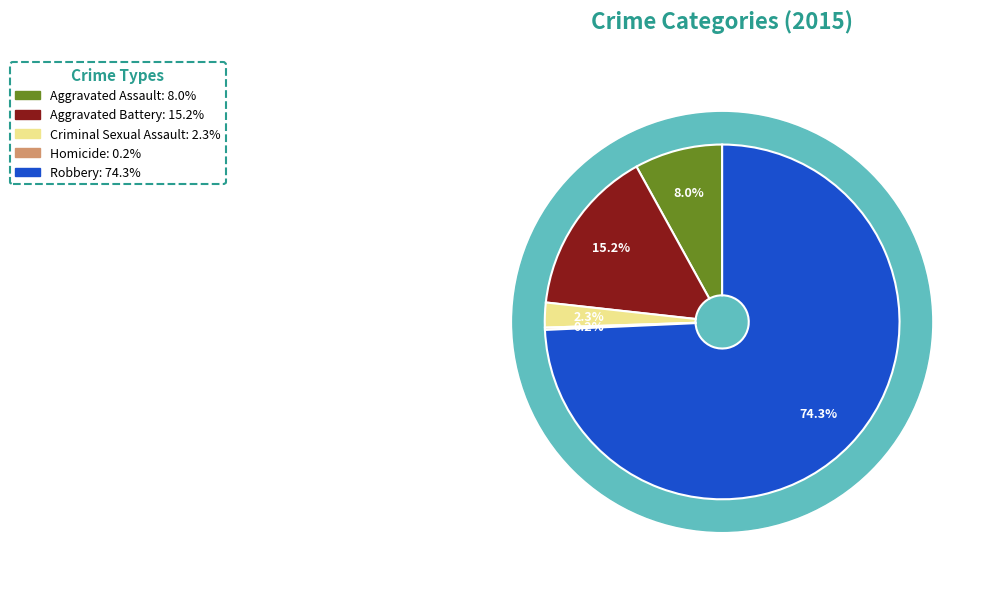

To the nearest percent, what is the combined percentage of Homicide and Aggravated Assault?

8%